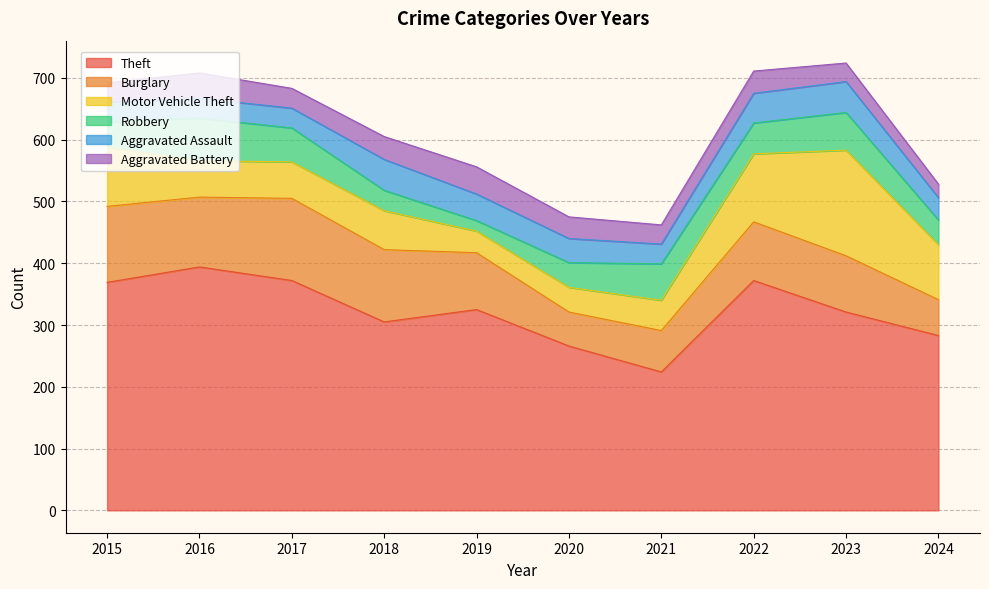

Reading left to right, transcribe all the data shown in this chart.

Theft: 2015=369	2016=394	2017=372	2018=305	2019=325	2020=266	2021=224	2022=372	2023=321	2024=283
Burglary: 2015=123	2016=113	2017=133	2018=117	2019=92	2020=55	2021=67	2022=95	2023=91	2024=58
Motor Vehicle Theft: 2015=96	2016=59	2017=59	2018=63	2019=35	2020=40	2021=49	2022=110	2023=171	2024=89
Robbery: 2015=41	2016=69	2017=55	2018=33	2019=17	2020=40	2021=59	2022=50	2023=61	2024=40
Aggravated Assault: 2015=32	2016=32	2017=32	2018=50	2019=43	2020=39	2021=32	2022=48	2023=50	2024=36
Aggravated Battery: 2015=31	2016=41	2017=32	2018=37	2019=44	2020=35	2021=31	2022=36	2023=30	2024=22